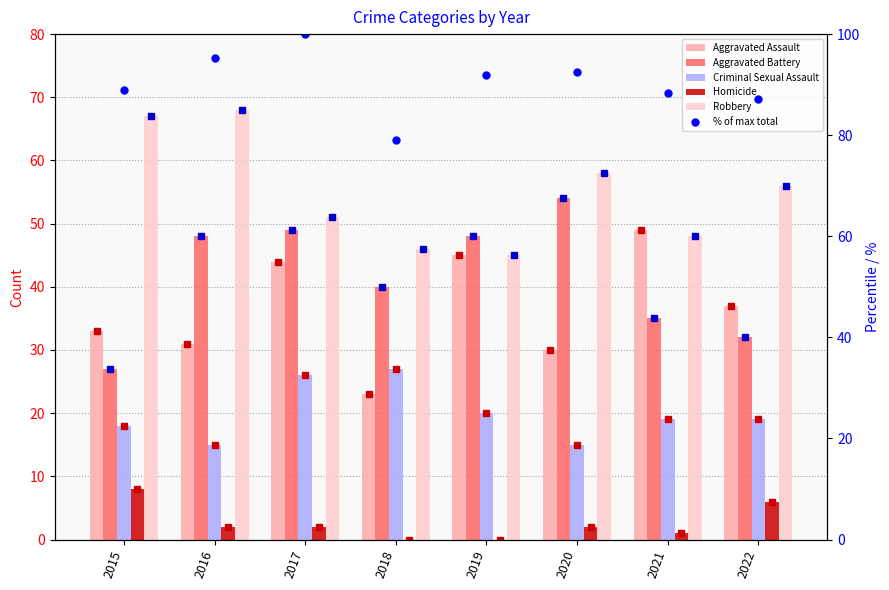

Where does the Robbery series first go above 56?

2015